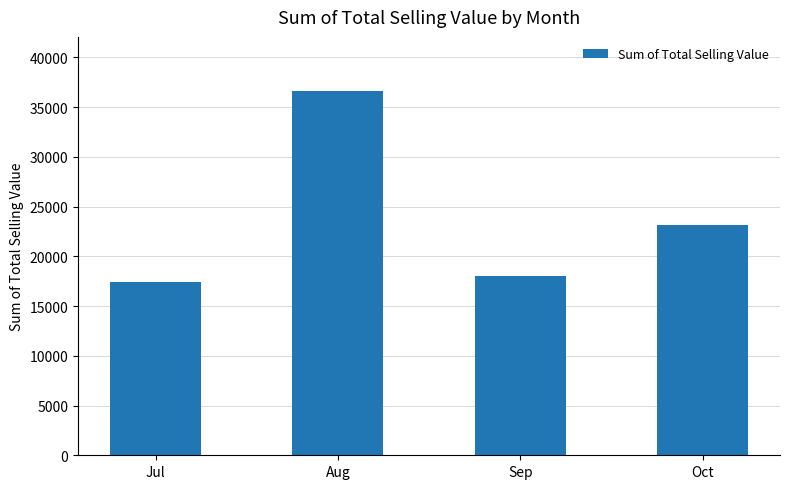

The chart shows a value of 14278.0 at Oct. True or false?

False